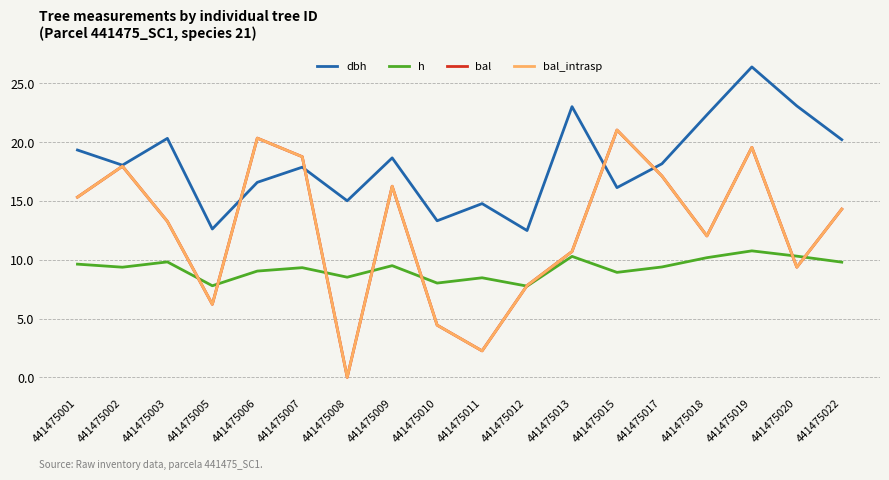

True or false: bal_intrasp has more than 0 points higher than both neighbors.

True